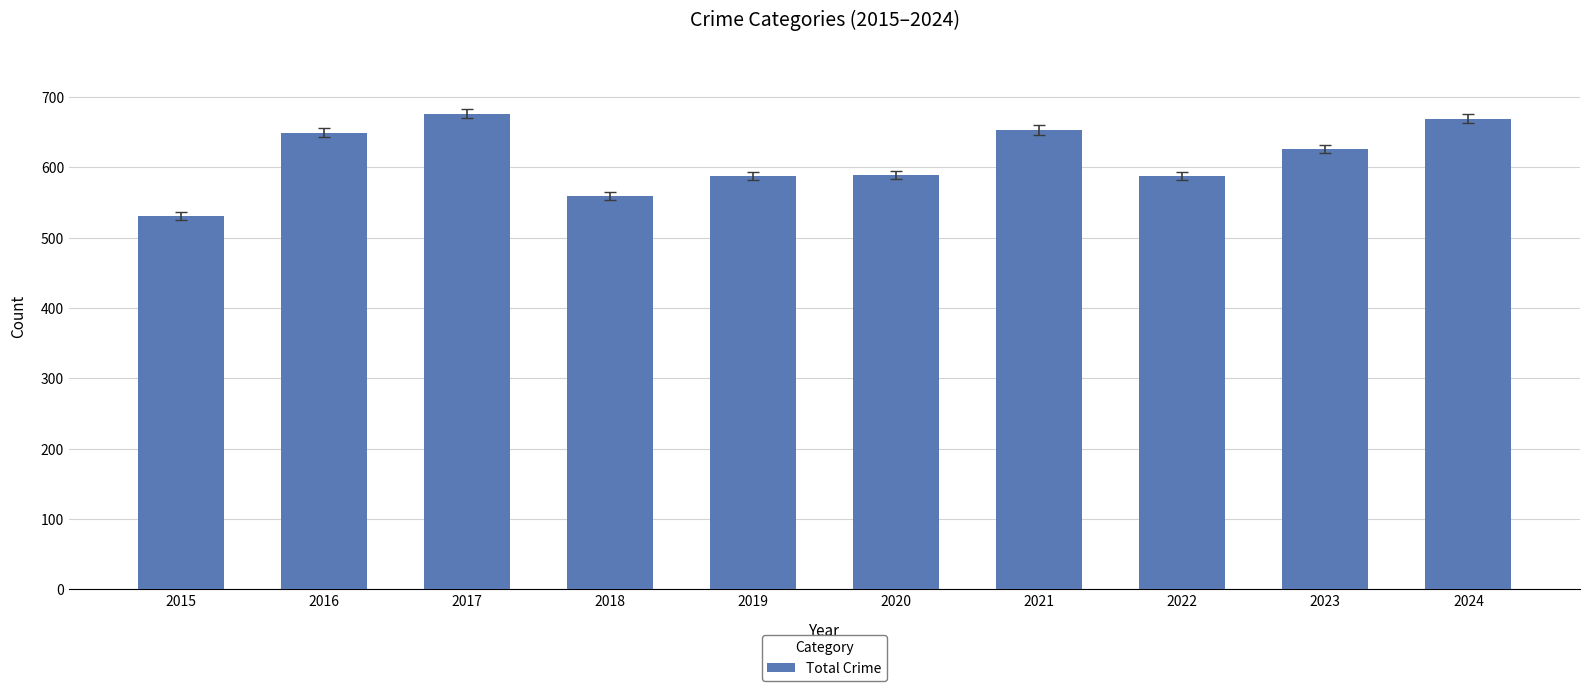

The value at 2017 is 676. True or false?

True